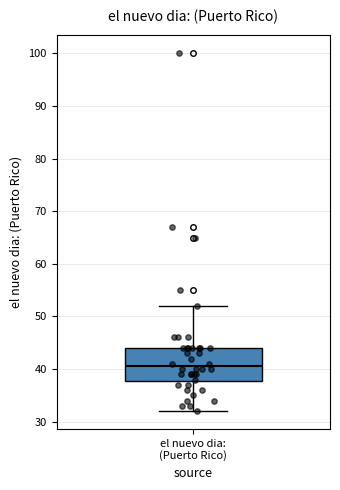

Where is the lower edge of the box for el nuevo dia: (Puerto Rico) on the y-axis? The values are not printed on the chart, so give them approximately, as read against the axis.

38